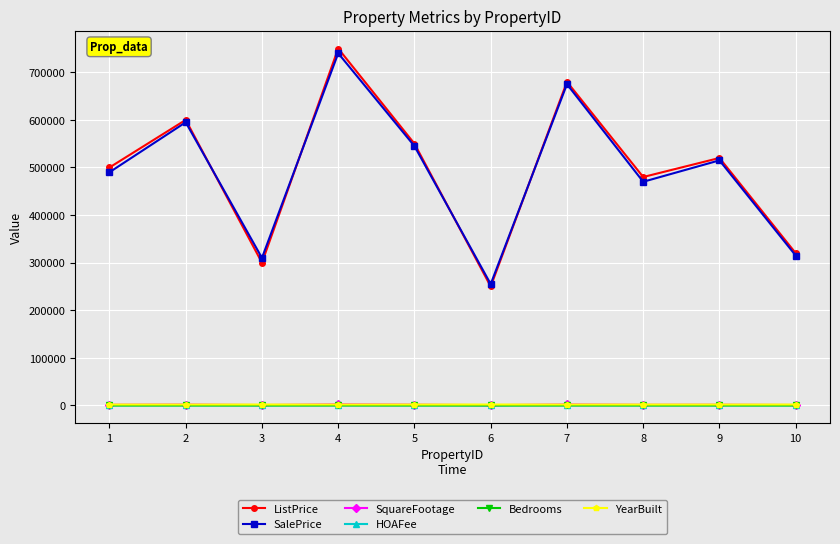

How many lines are shown in the chart?

6